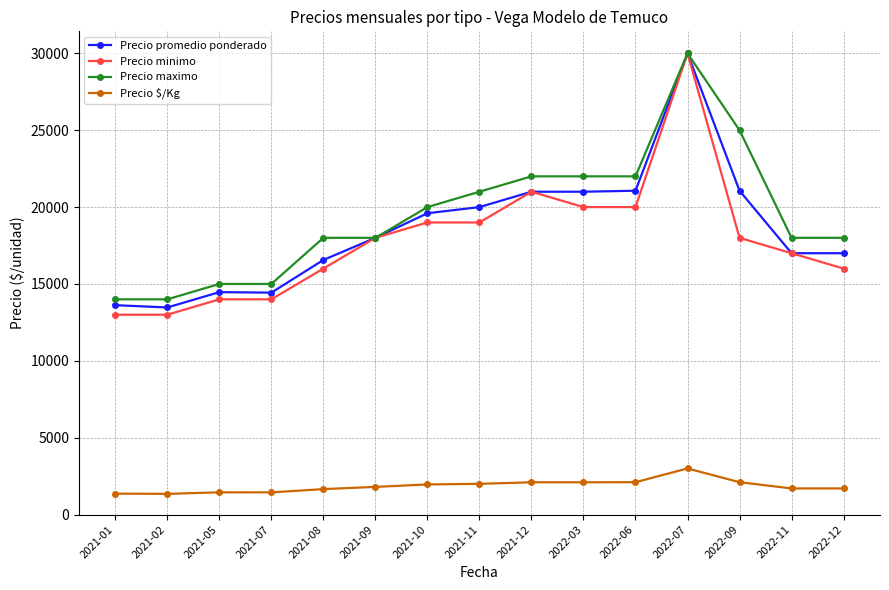

The Precio $/Kg series shows 1444 at 2021-07. True or false?

True